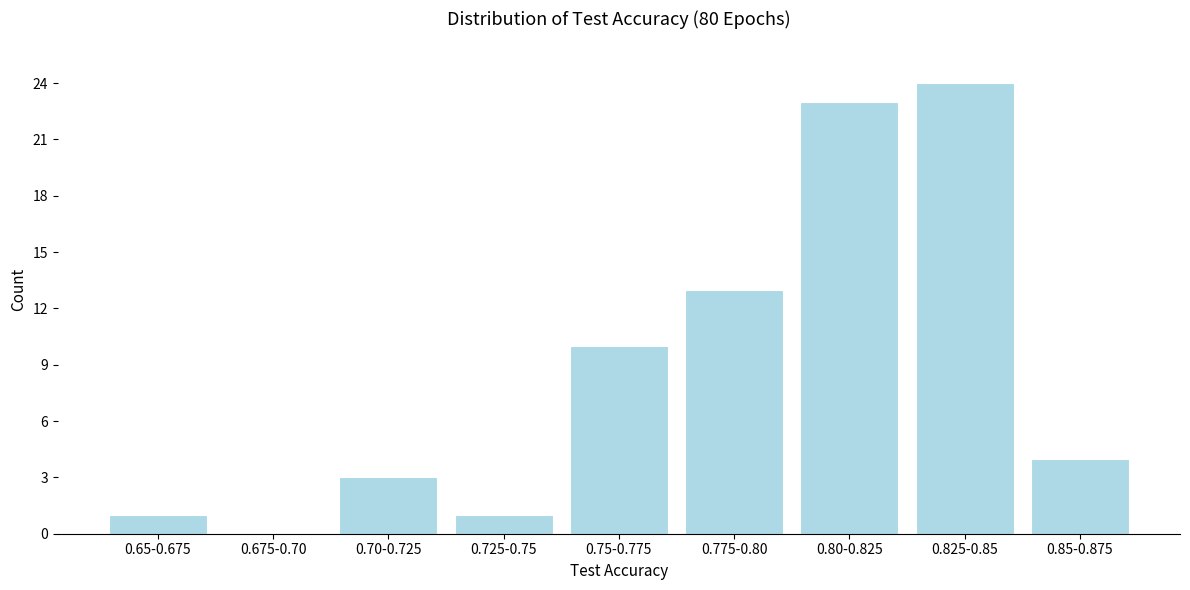

Reading left to right, what are all the values shown in this chart?

0.65-0.675=1	0.675-0.70=0	0.70-0.725=3	0.725-0.75=1	0.75-0.775=10	0.775-0.80=13	0.80-0.825=23	0.825-0.85=24	0.85-0.875=4